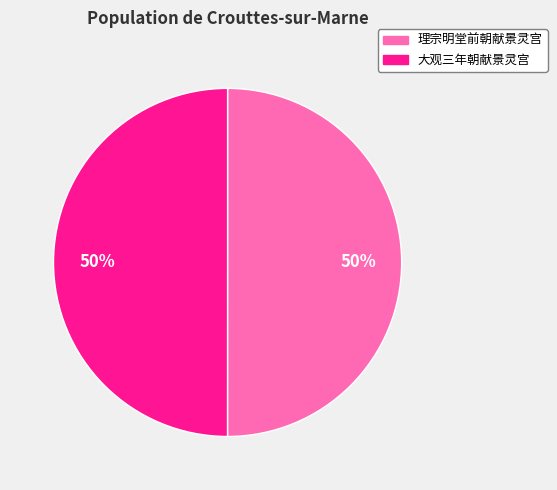

How many segments does this pie chart have?

2